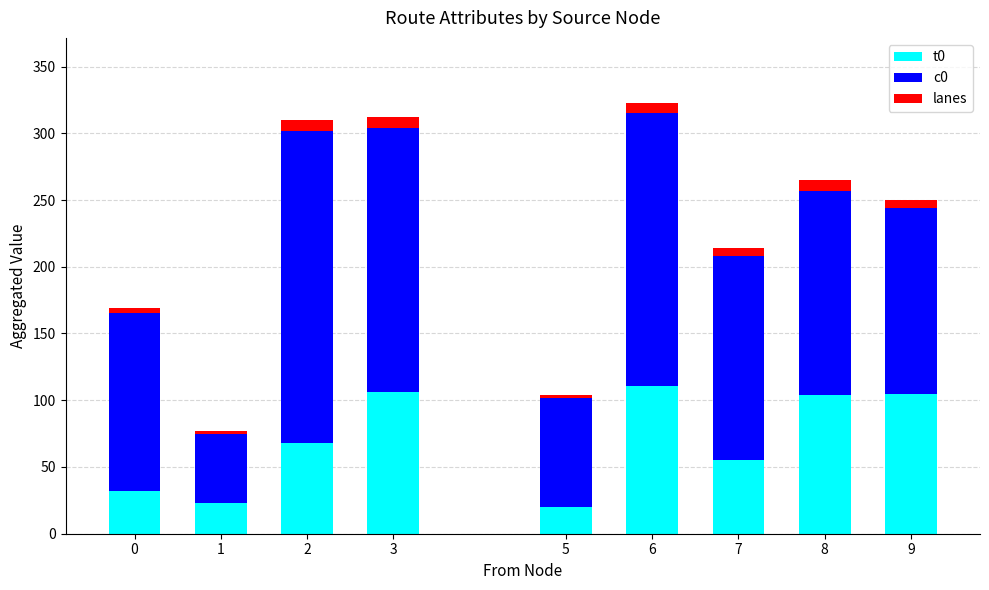

At how many categories does at least one series exceed 149?

5